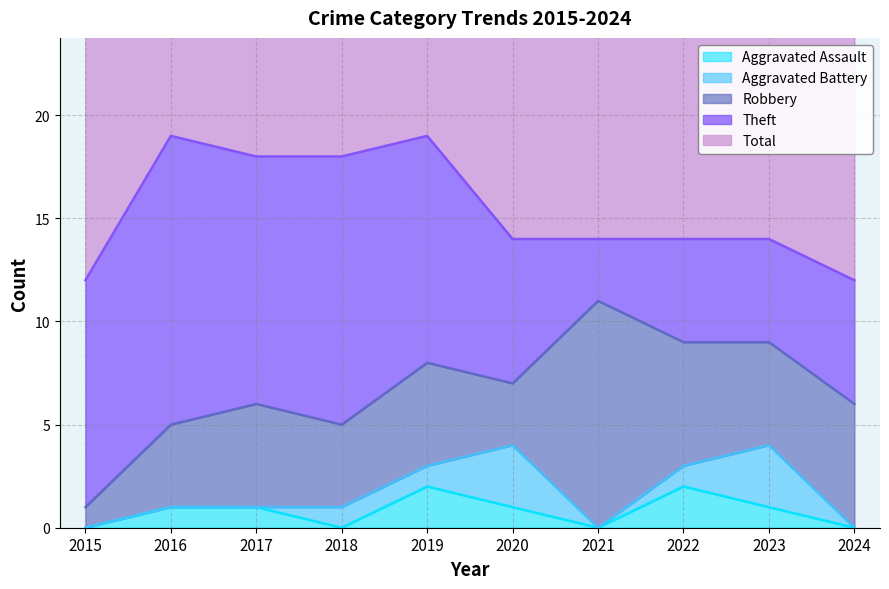

At how many categories does at least one series exceed 1?

10